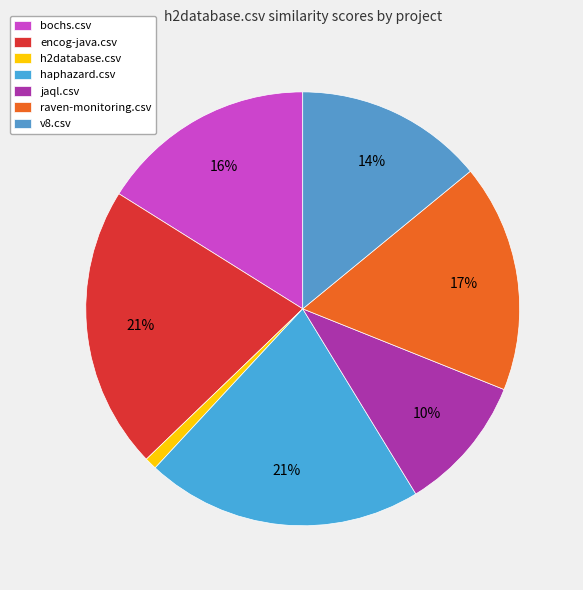

Which category has the smallest portion of the pie?

h2database.csv